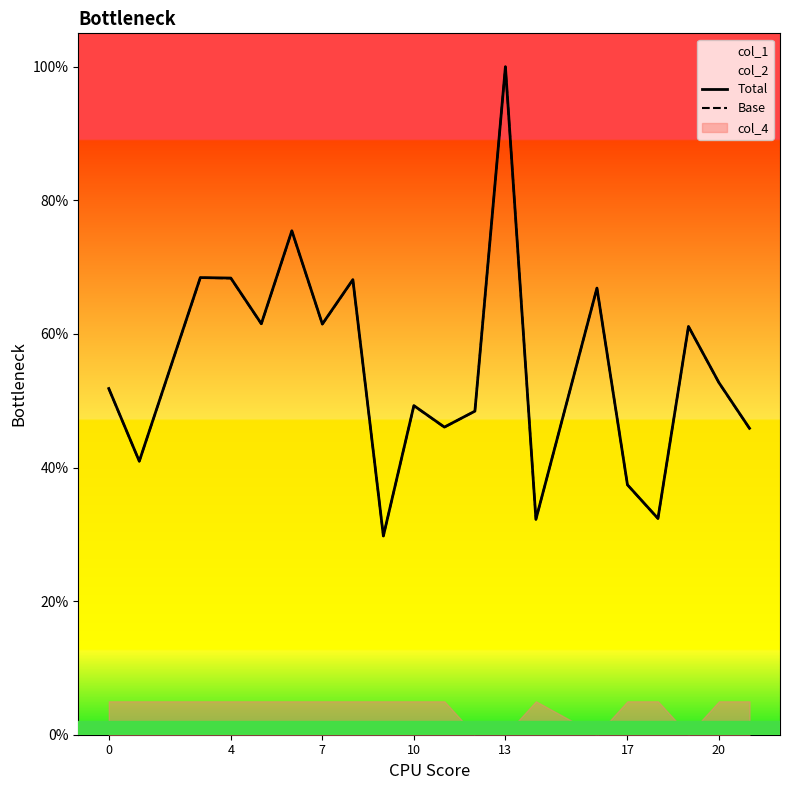

What is the lowest value of the Base series?

0.3